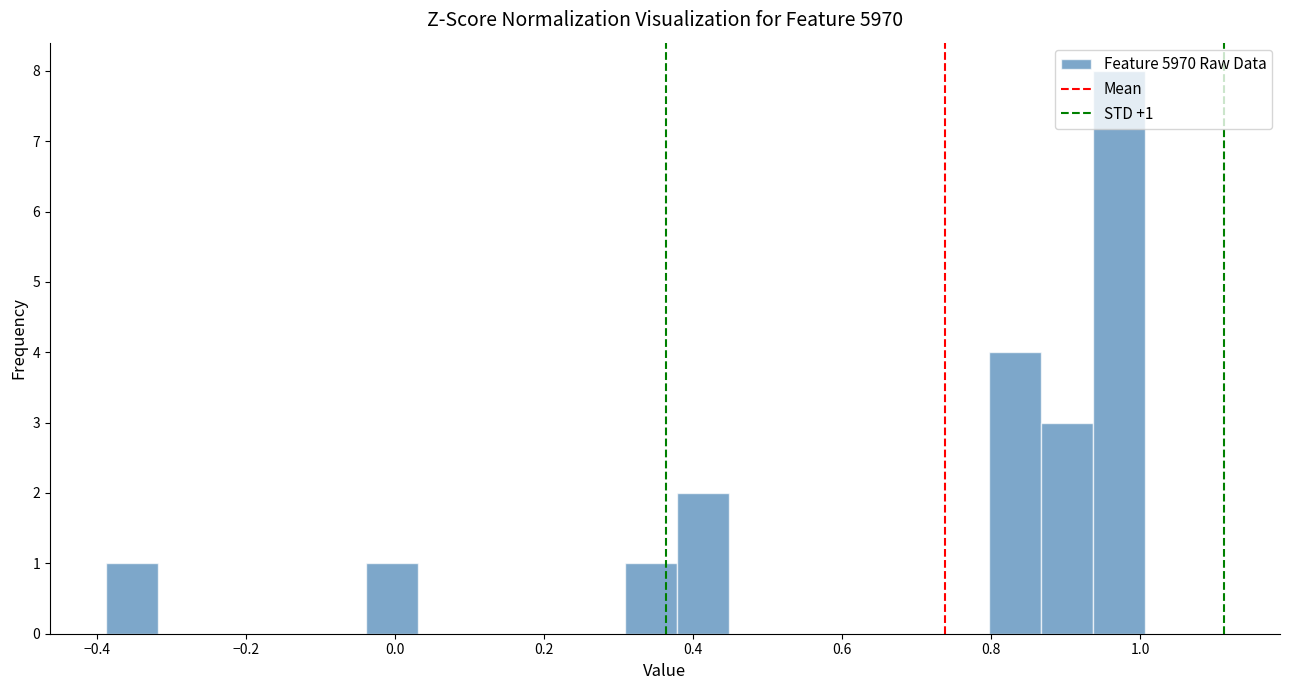

Around what value on the x-axis is the tallest bar? Give the approximate position of its centre, as read against the axis.

0.98